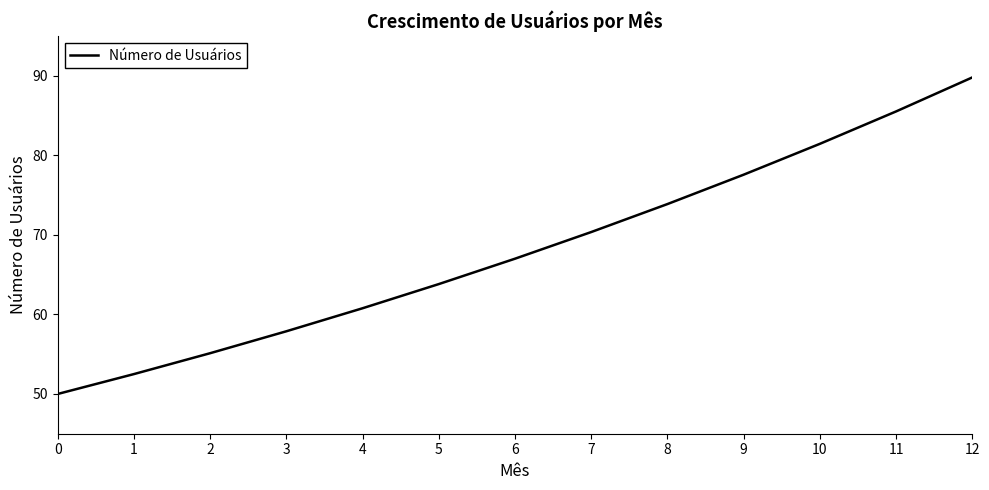

What is the change in value from 5 to 8?

+10.1